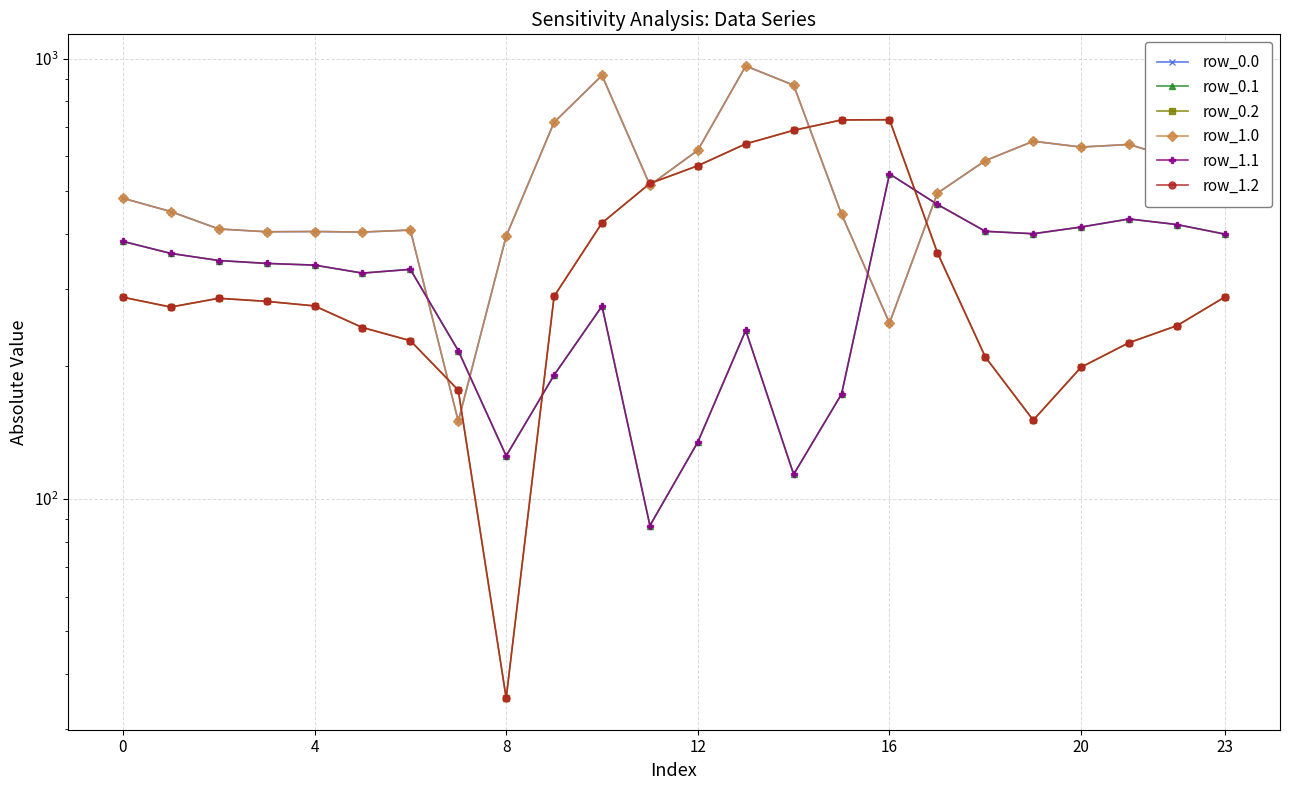

How many values in the row_1.1 series are below 342?

12